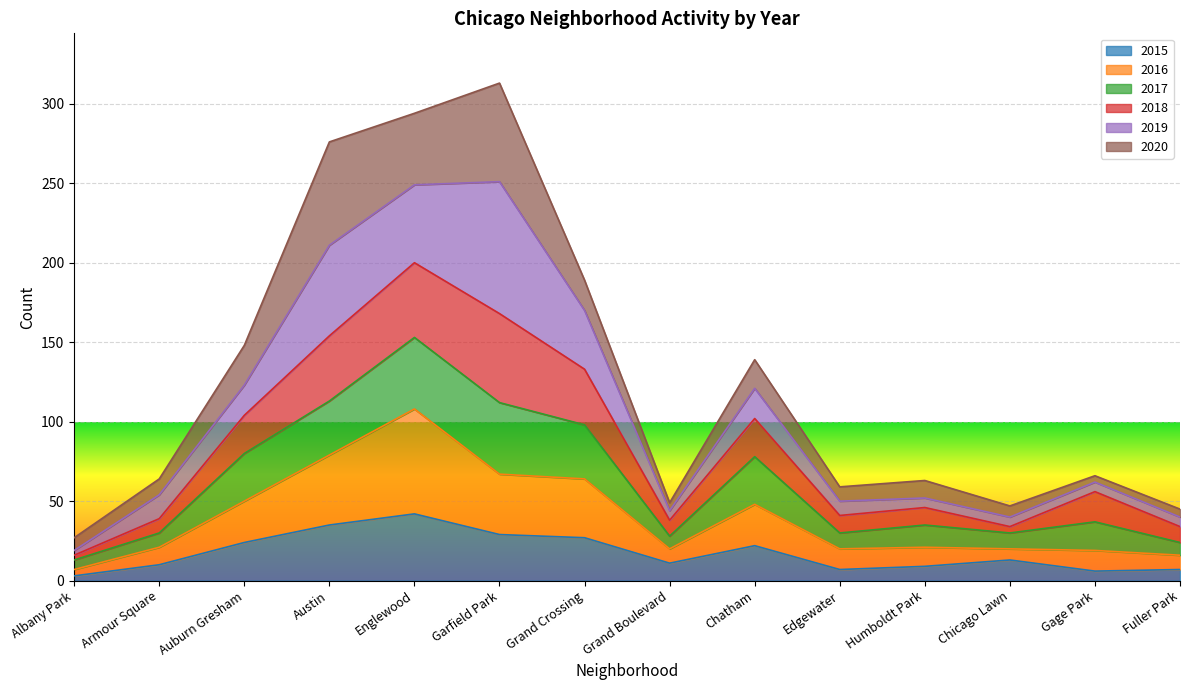

Which category has the highest value in the 2015 series?

Englewood